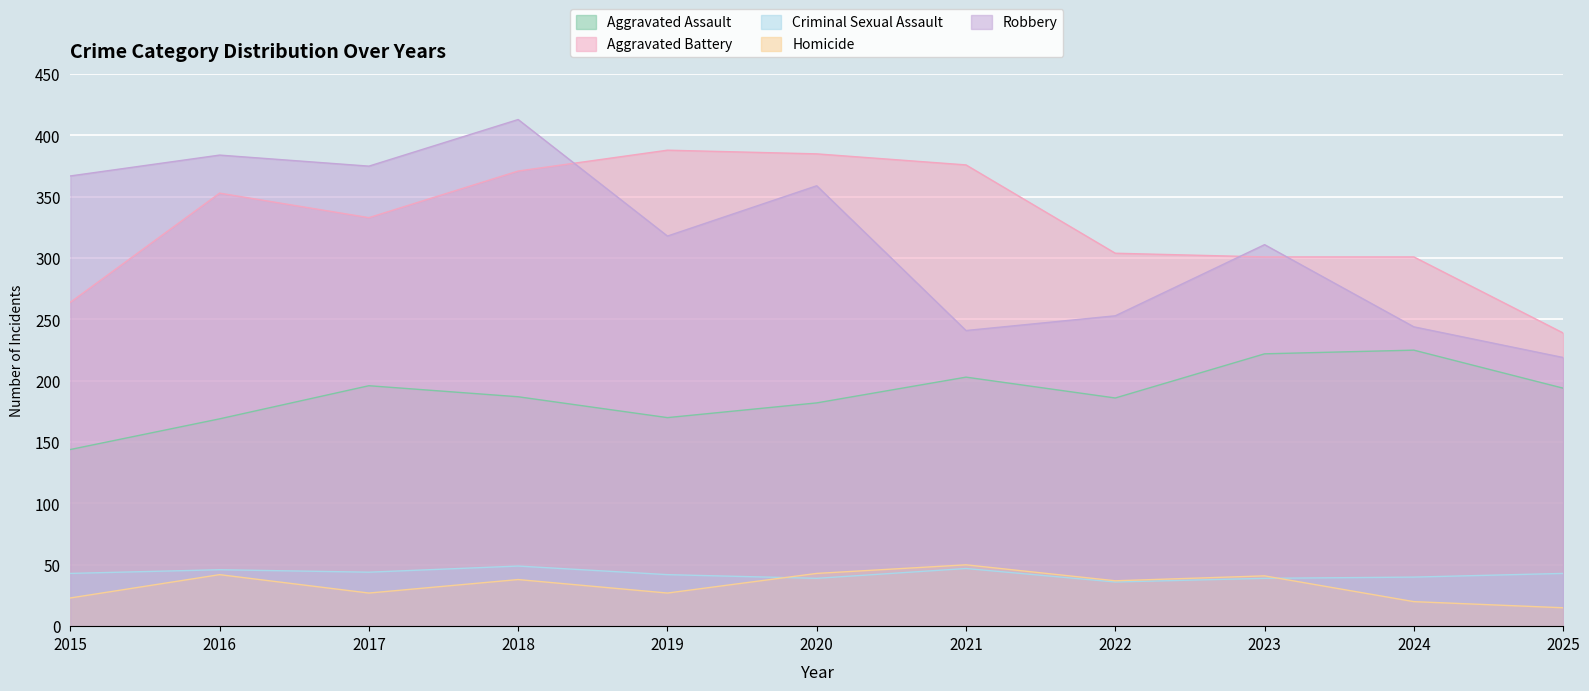

Reading right to left, transcribe all the data shown in this chart.

Aggravated Assault: 2025=194	2024=225	2023=222	2022=186	2021=203	2020=182	2019=170	2018=187	2017=196	2016=169	2015=144
Aggravated Battery: 2025=239	2024=301	2023=301	2022=304	2021=376	2020=385	2019=388	2018=371	2017=333	2016=353	2015=264
Criminal Sexual Assault: 2025=43	2024=40	2023=39	2022=36	2021=47	2020=39	2019=42	2018=49	2017=44	2016=46	2015=43
Homicide: 2025=15	2024=20	2023=41	2022=37	2021=50	2020=43	2019=27	2018=38	2017=27	2016=42	2015=23
Robbery: 2025=219	2024=244	2023=311	2022=253	2021=241	2020=359	2019=318	2018=413	2017=375	2016=384	2015=367